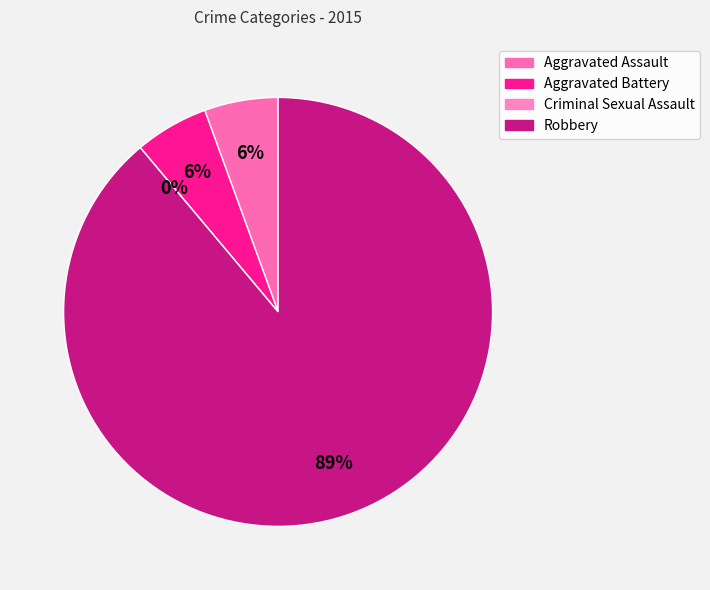

Which category accounts for the majority?

Robbery